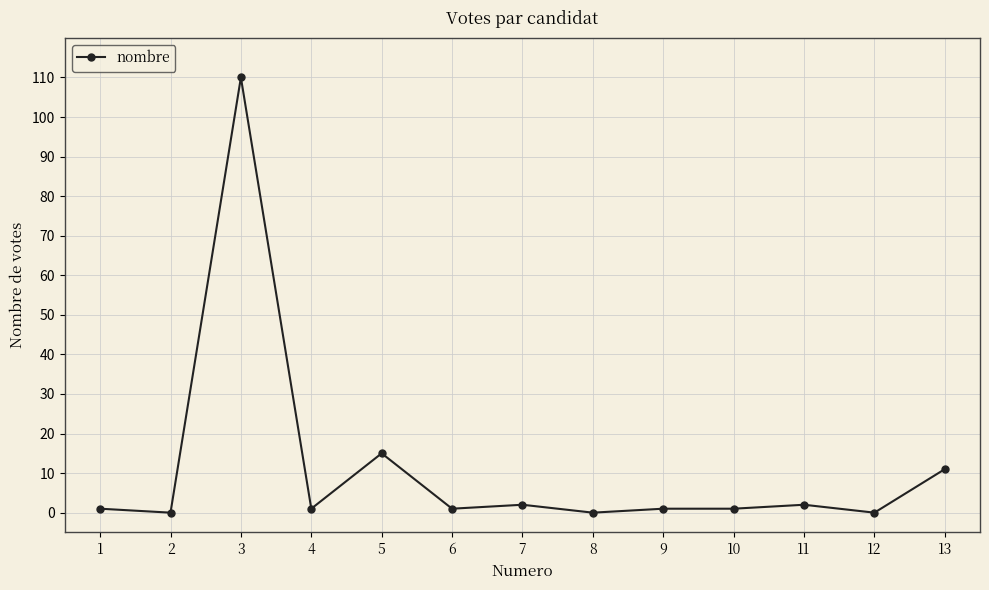

Which label corresponds to the largest value in the chart?

3